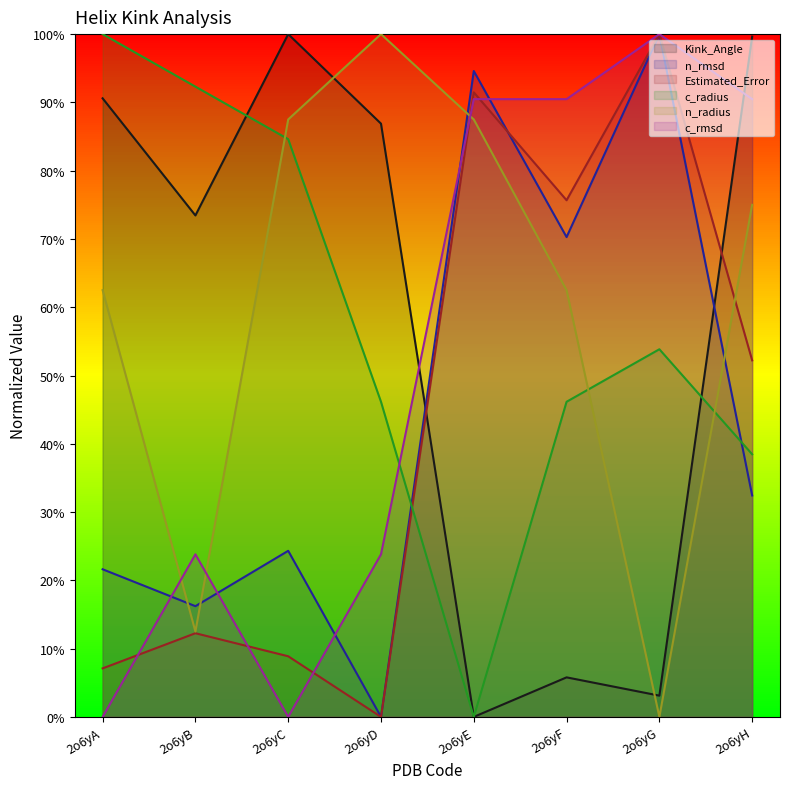

After their last crossing, which series has the higher values: Estimated_Error or c_rmsd?

c_rmsd